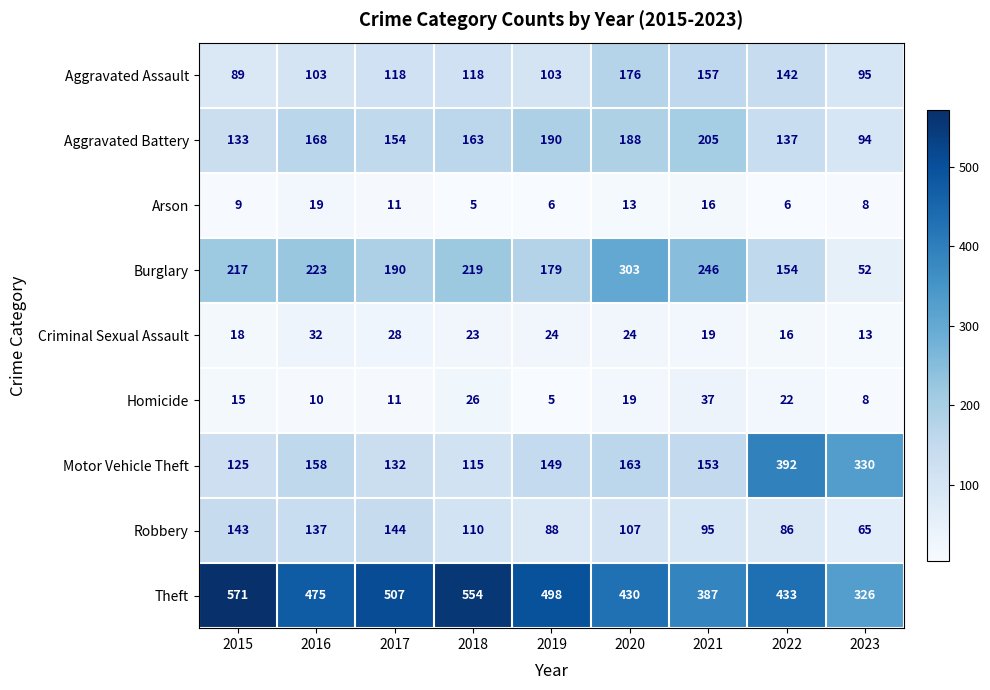

How many categories are shown in the chart?

9